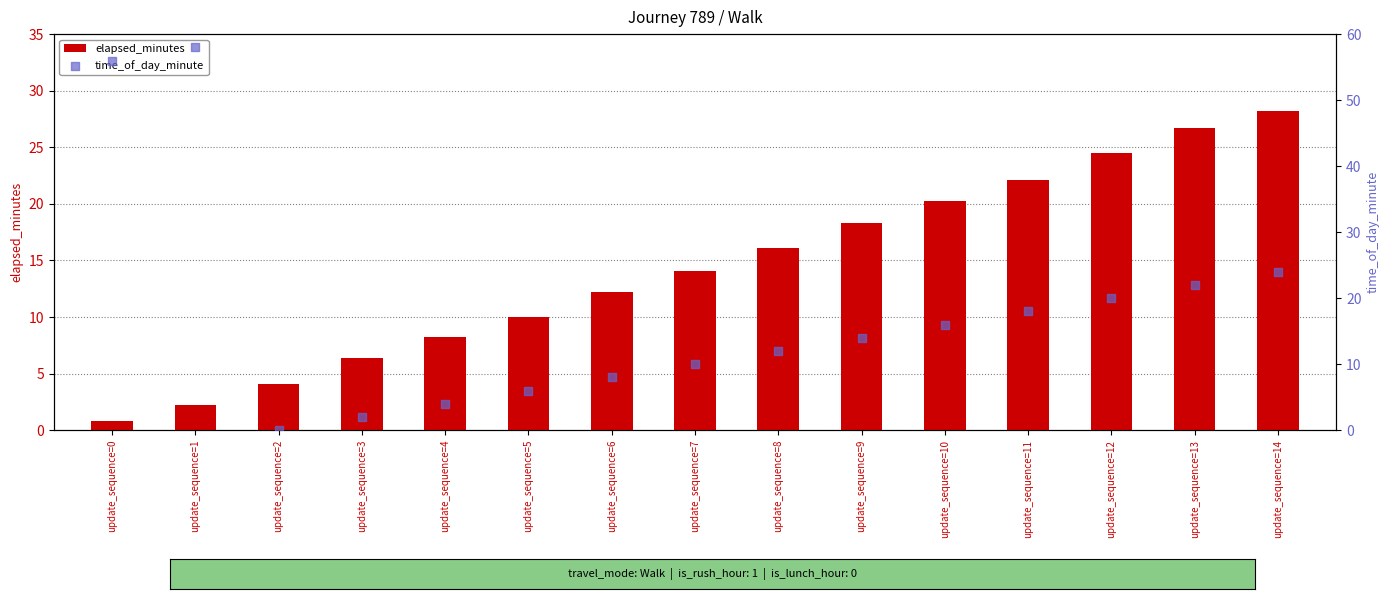

What are all the series names shown in the legend?

elapsed_minutes, time_of_day_minute